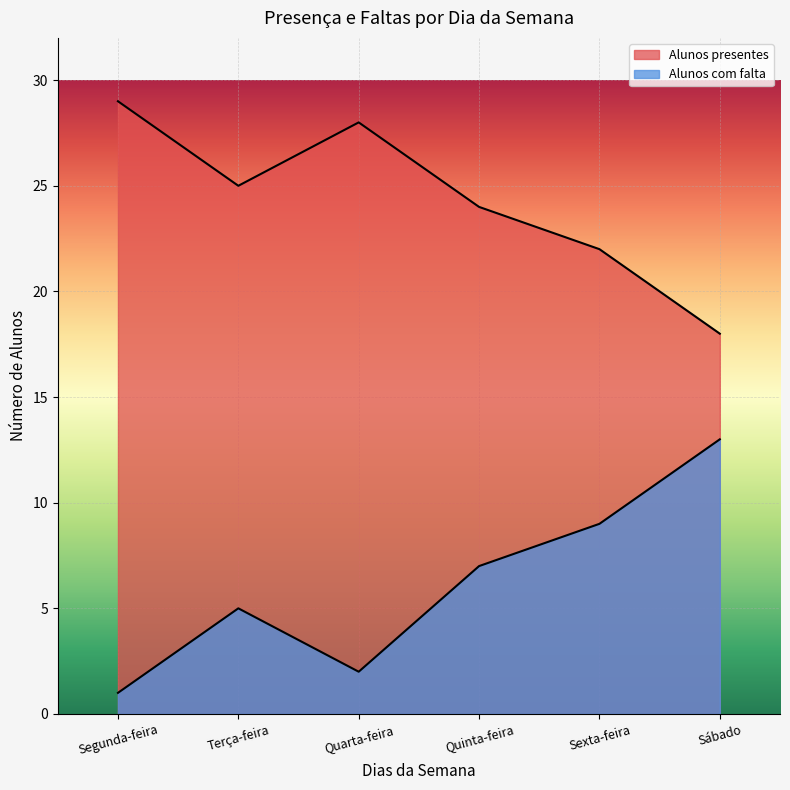

How many lines are shown in the chart?

2